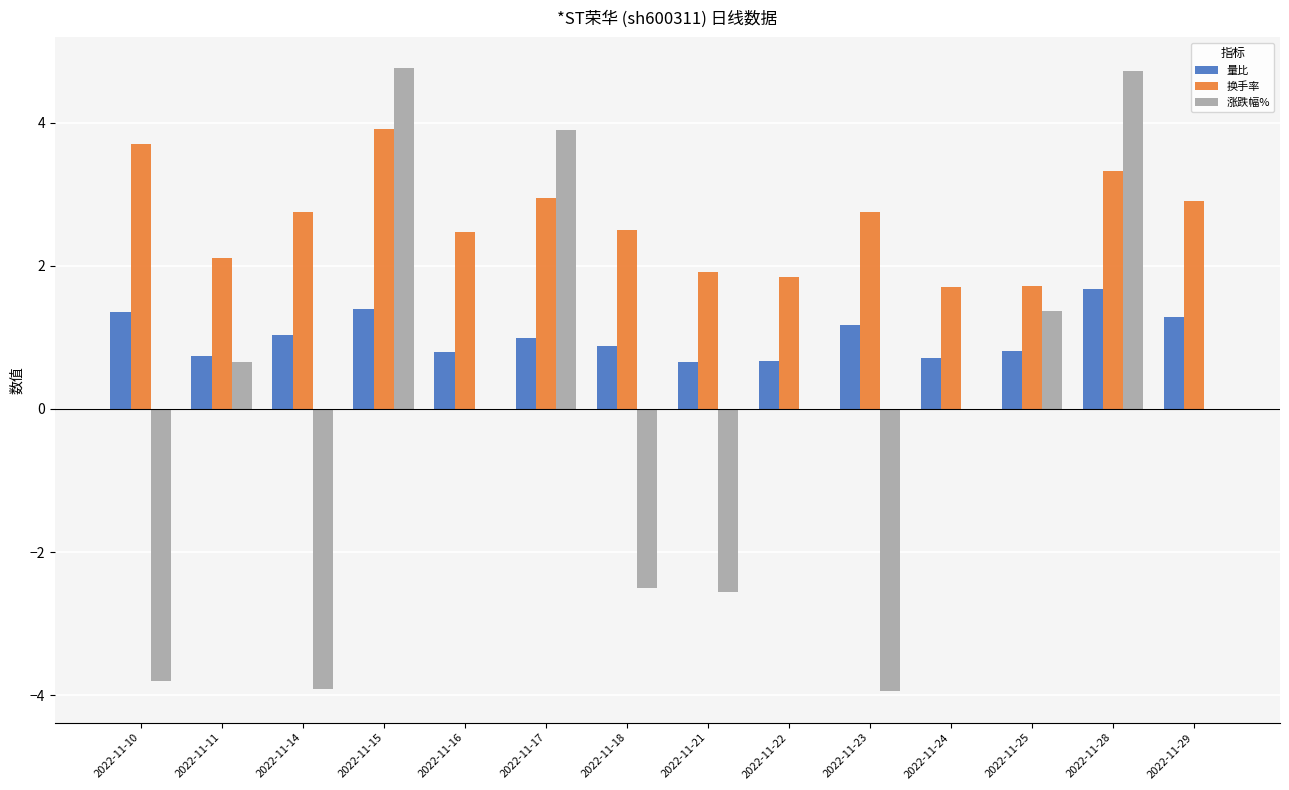

What is the sum of the 换手率 values at 2022-11-11 and 2022-11-18?

4.6